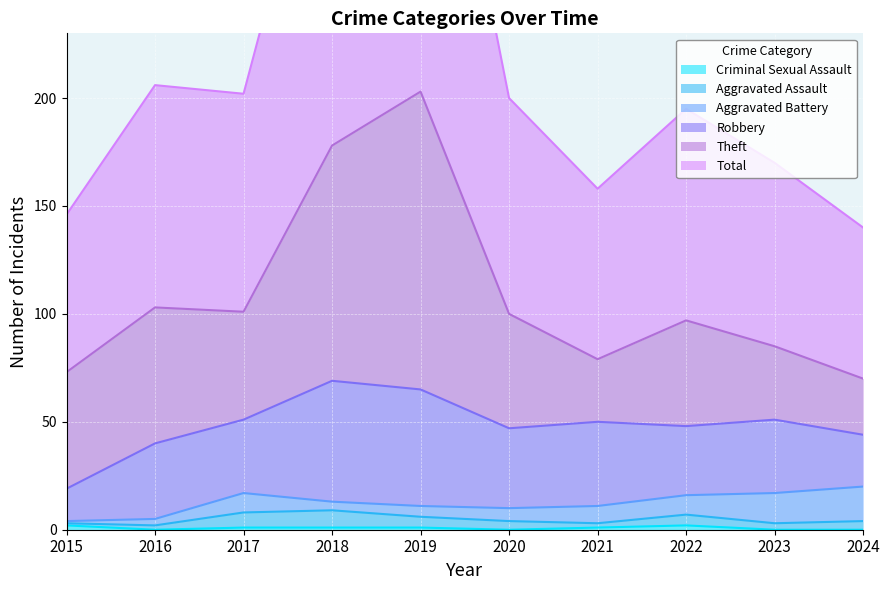

Which category has the lowest value in the Theft series?

2024